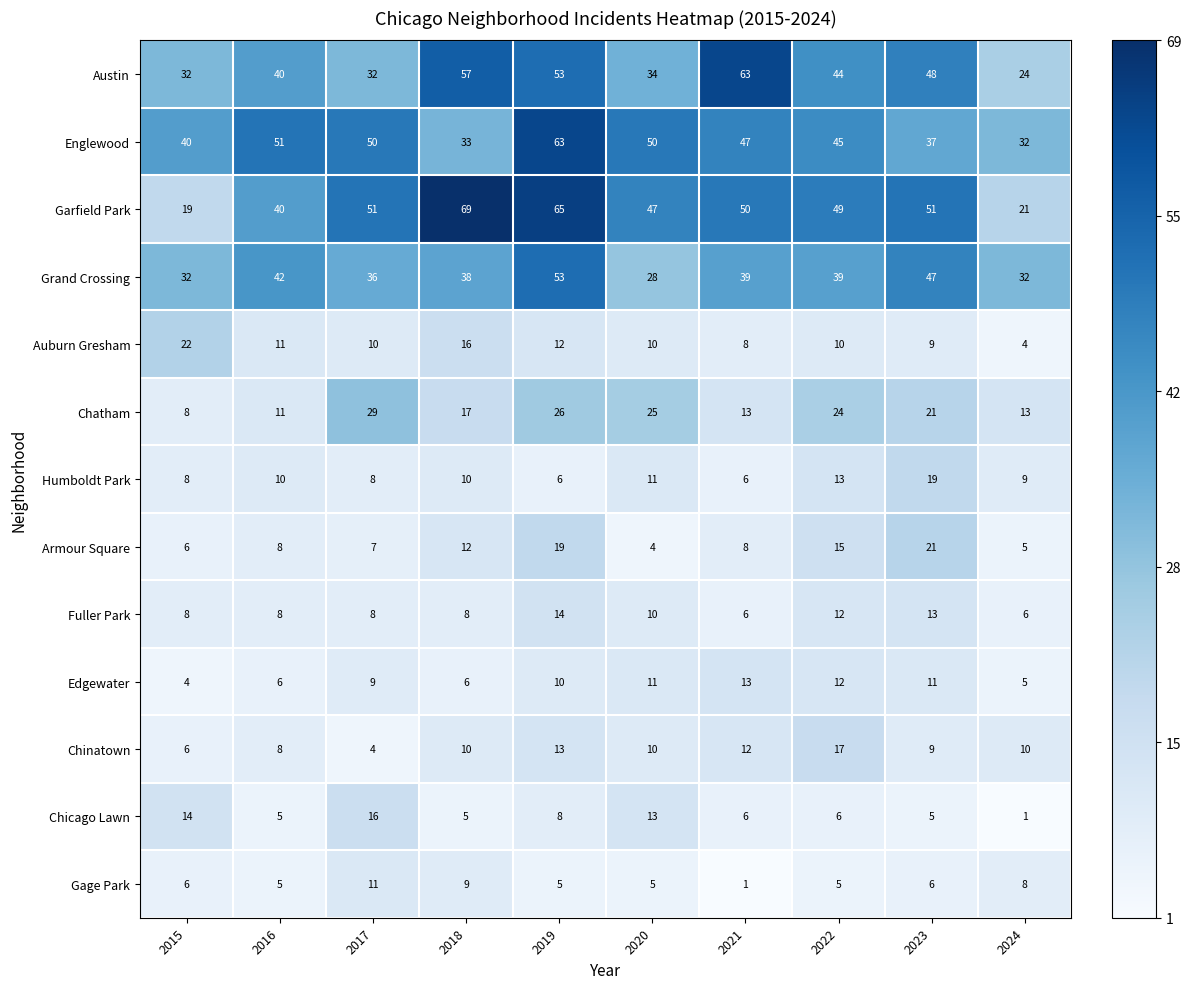

What is the spread (max minus min) of values at 2016?

46